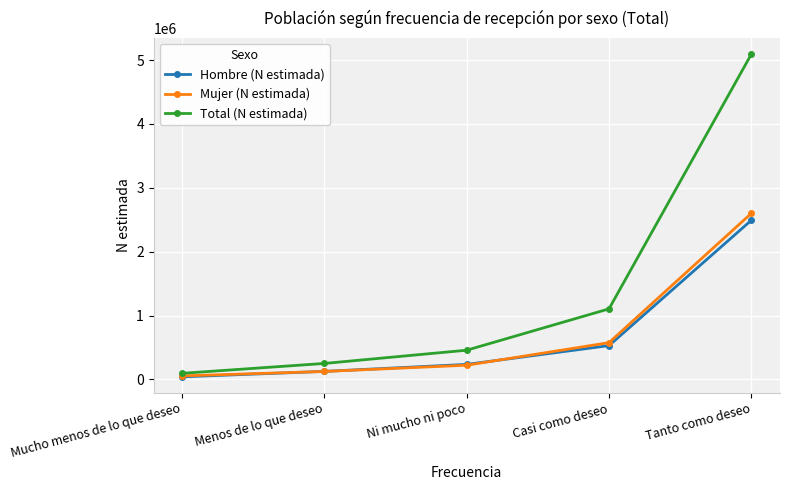

Reading left to right, extract all data points from this chart.

Hombre (N estimada): 40506	125501	235164	529071	2491357
Mujer (N estimada): 54846	124393	222090	575663	2599694
Total (N estimada): 95352	249894	457255	1104734	5091050